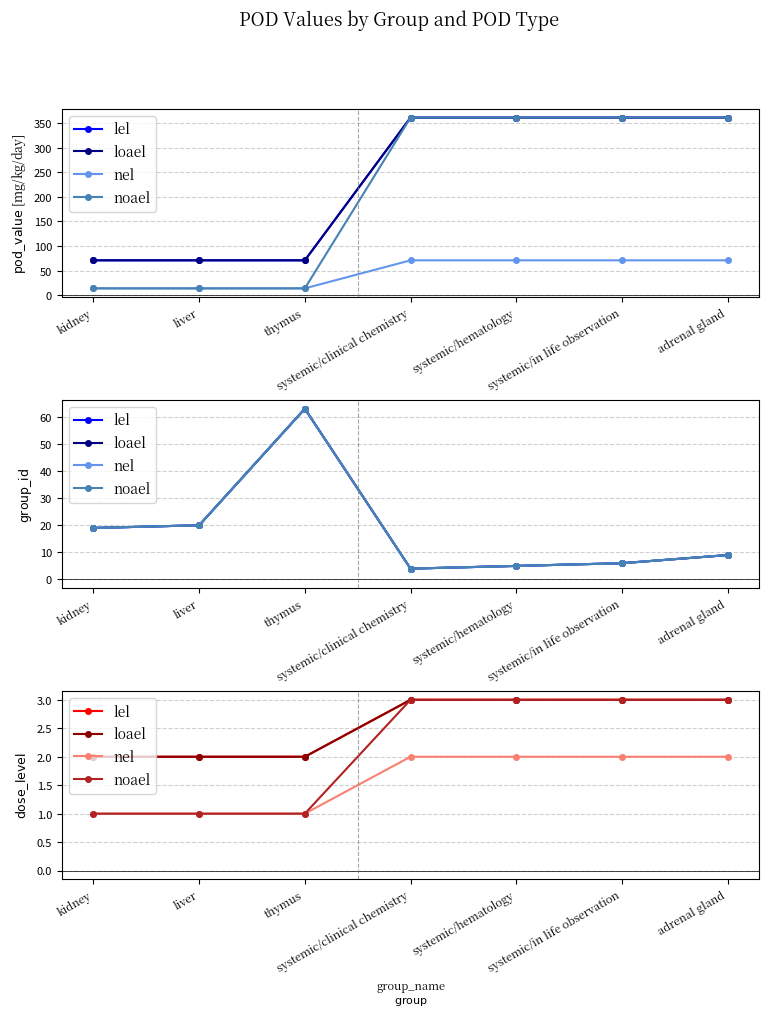

True or false: noael has a value of 1 at systemic/in life observation.

False